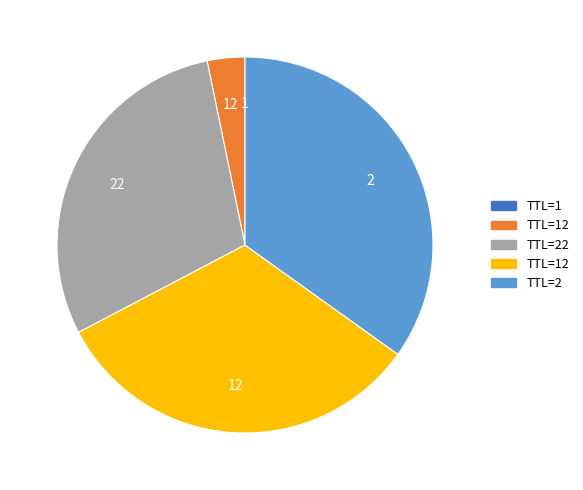

Does any single category account for the majority?

No